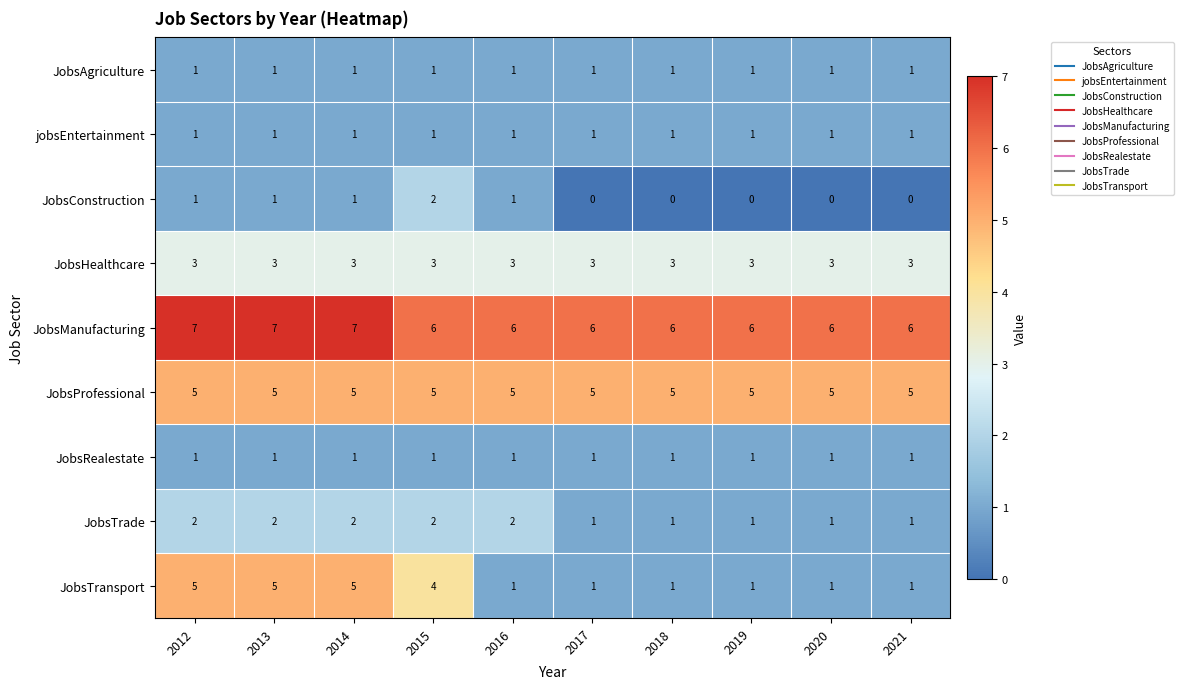

The JobsTransport series shows 1 at 2017. True or false?

True